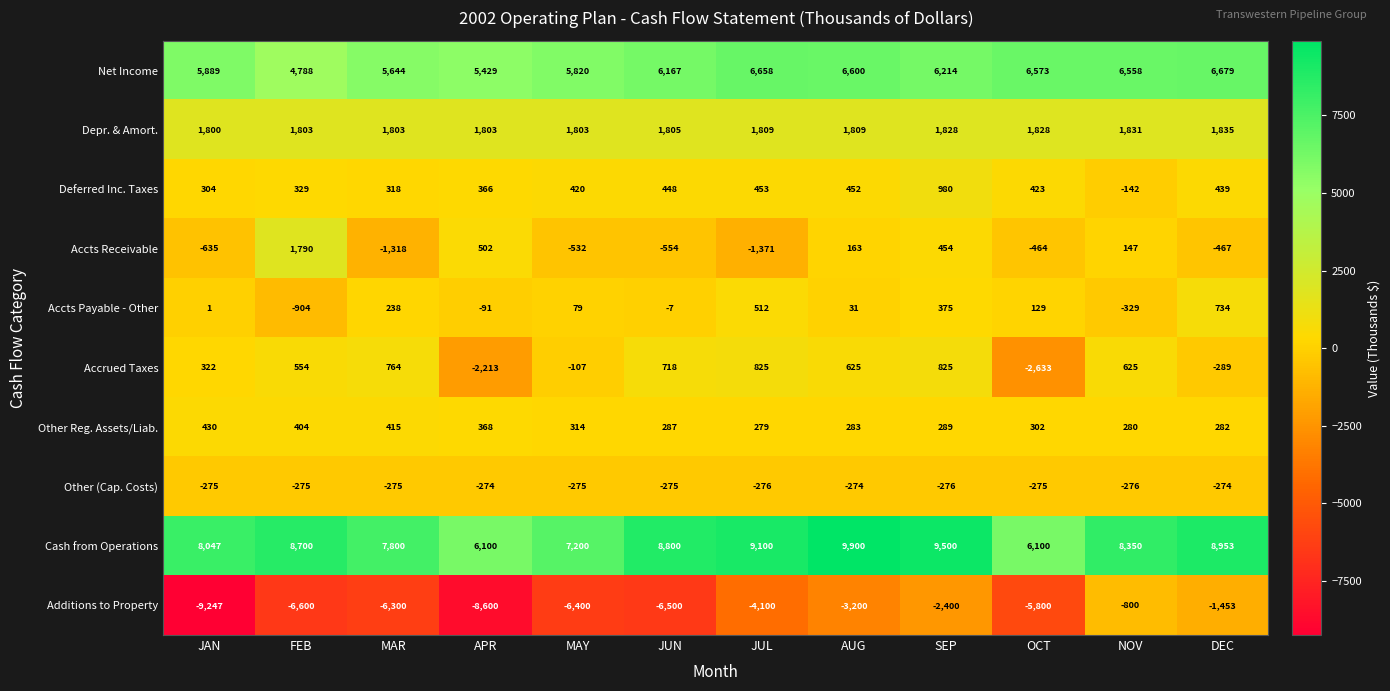

Which series changed the most between MAY and SEP?

Additions to Property